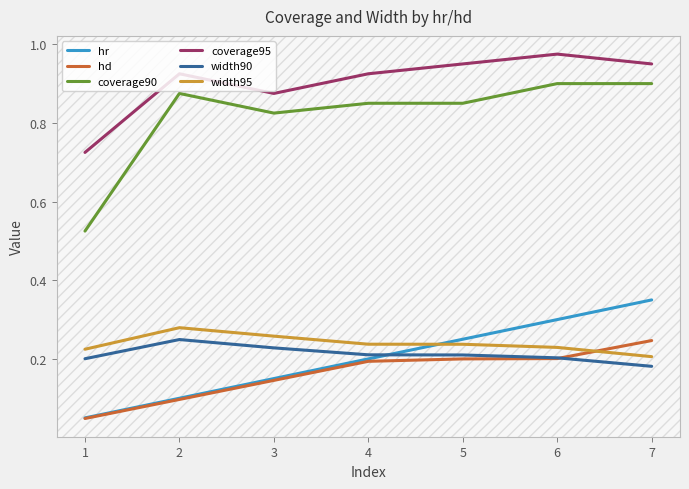

True or false: width90 has a value of 0.4 at 5.

False